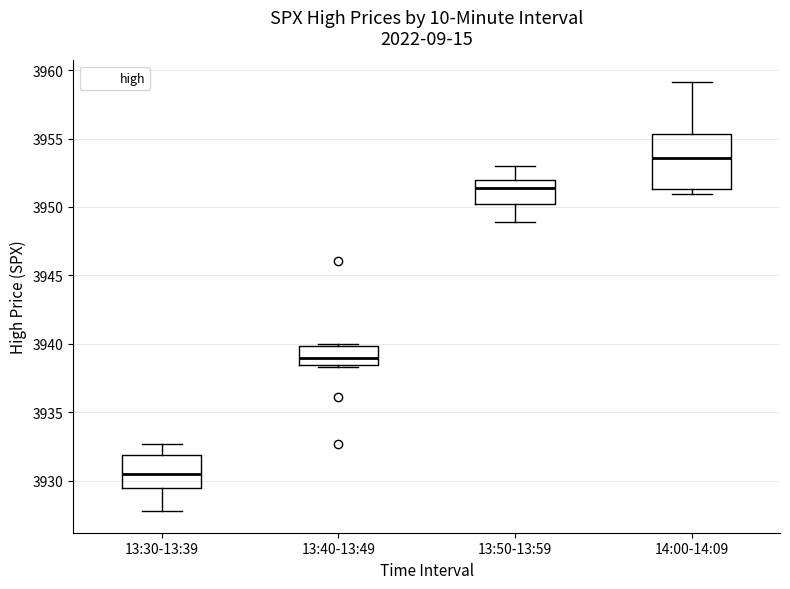

Where does the upper whisker of the box for 13:30-13:39 end on the y-axis? The values are not printed on the chart, so give them approximately, as read against the axis.

3932.5